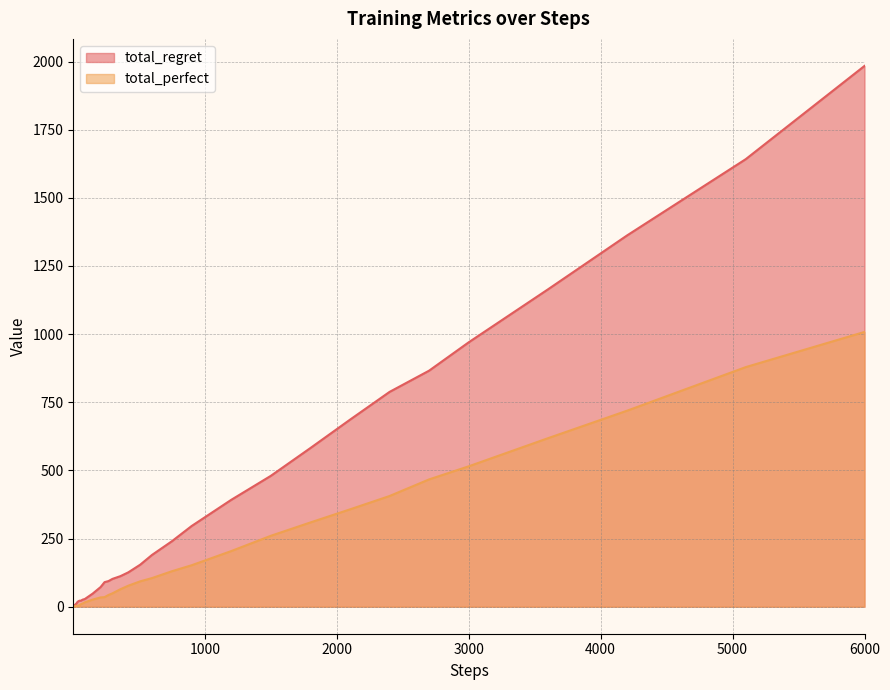

How many values in the total_regret series are below 90?

20